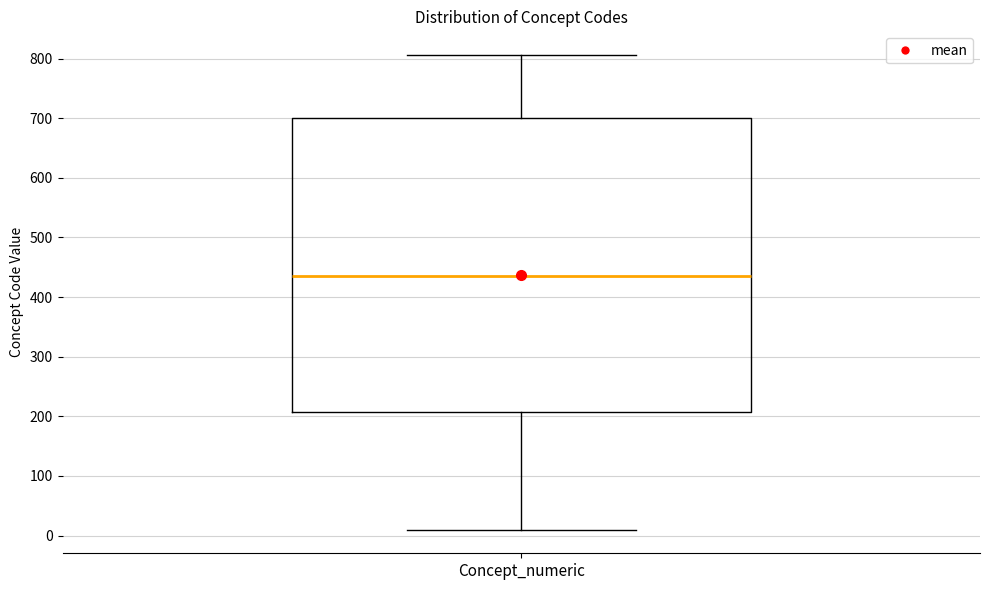

Read this box plot against the y-axis: the position of the median line, the range covered by the box, and the ends of both whiskers. The values are not printed on the chart, so give them approximately, as read against the axis.

median 440, box 210 to 700, whiskers 10 to 810